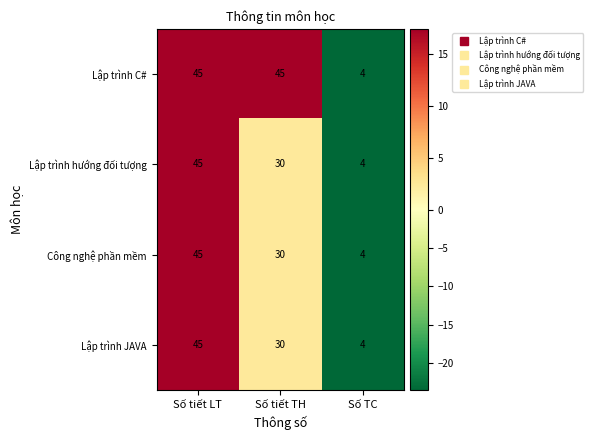

Which series has the largest total across all categories?

Lập trình C#